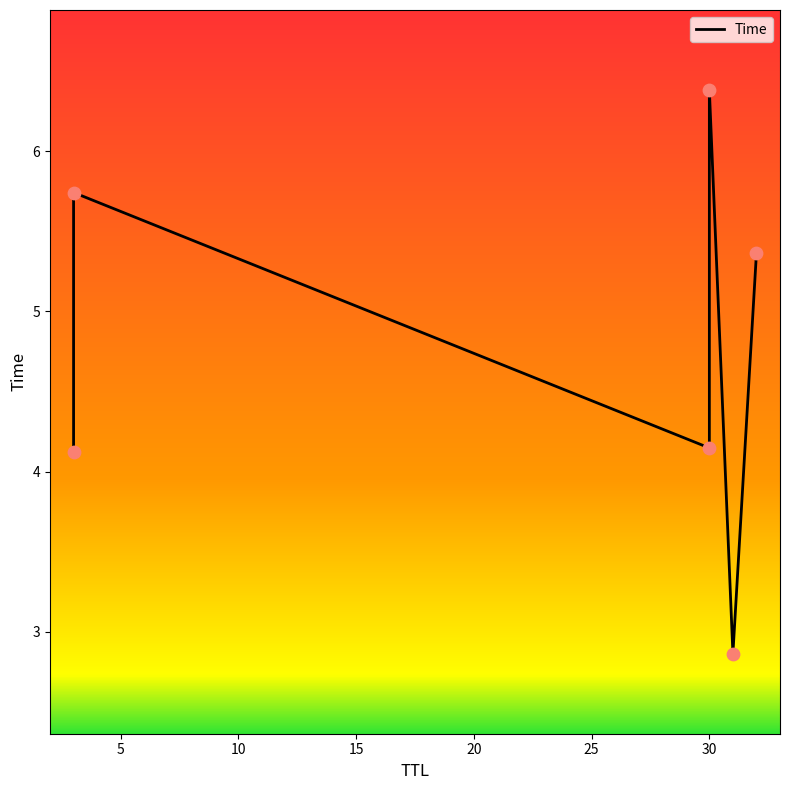

Between 30 and 3, which is larger?

30